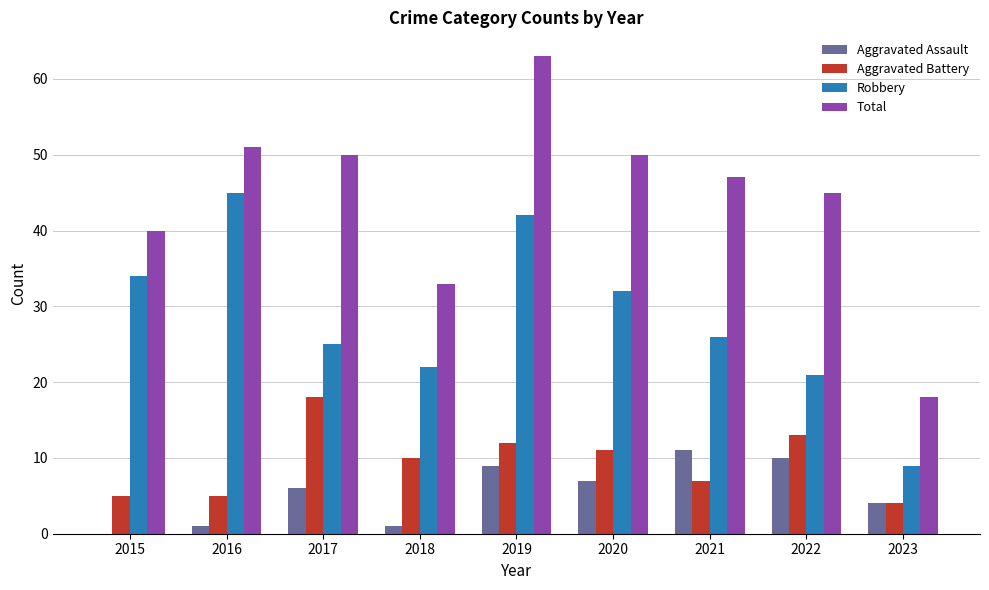

Reading left to right, transcribe all the data shown in this chart.

Aggravated Assault: 2015=0	2016=1	2017=6	2018=1	2019=9	2020=7	2021=11	2022=10	2023=4
Aggravated Battery: 2015=5	2016=5	2017=18	2018=10	2019=12	2020=11	2021=7	2022=13	2023=4
Robbery: 2015=34	2016=45	2017=25	2018=22	2019=42	2020=32	2021=26	2022=21	2023=9
Total: 2015=40	2016=51	2017=50	2018=33	2019=63	2020=50	2021=47	2022=45	2023=18